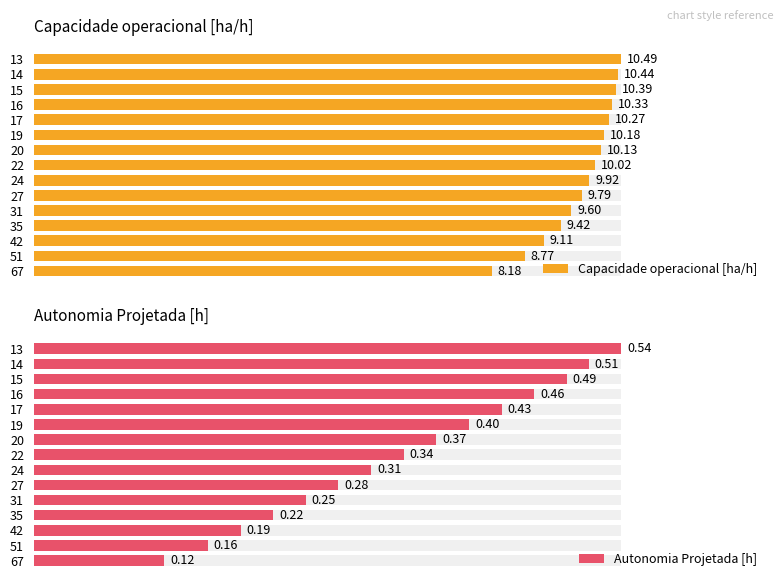

Are the bars grouped side by side (vs. stacked)?

Yes